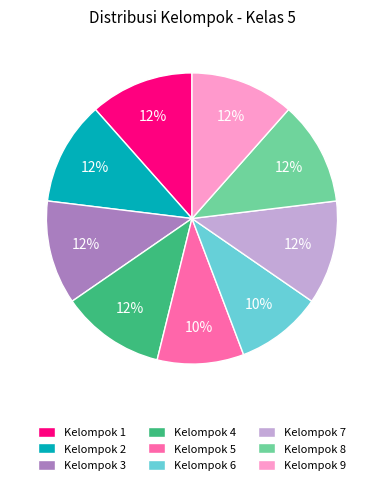

Does any single category account for the majority?

No